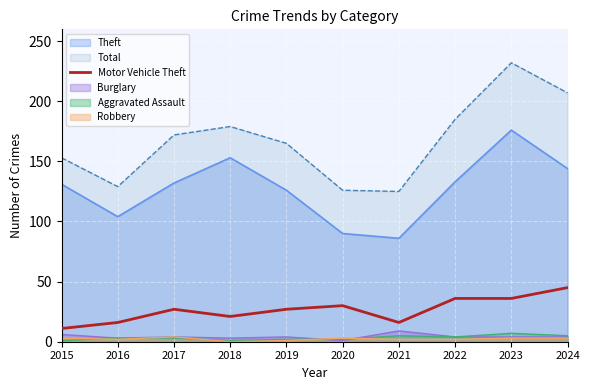

Is the value of Motor Vehicle Theft at 2020 greater than the value of Theft at 2019?

No